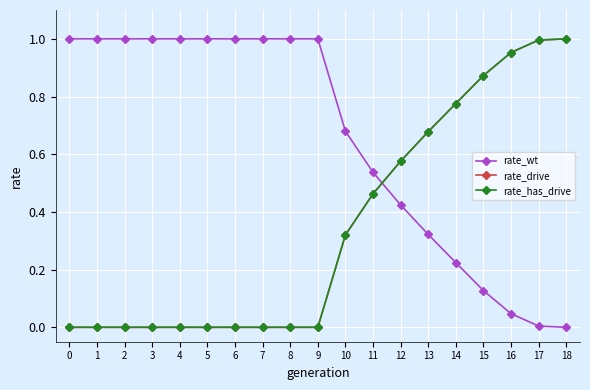

What is the difference between the rate_drive values at 13 and 18?

0.3